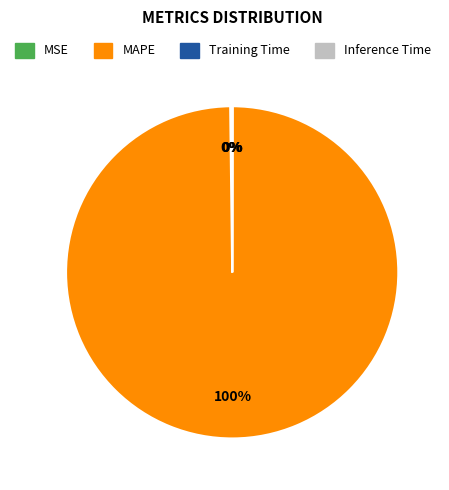

To the nearest percent, what percentage of the pie is MAPE?

100%